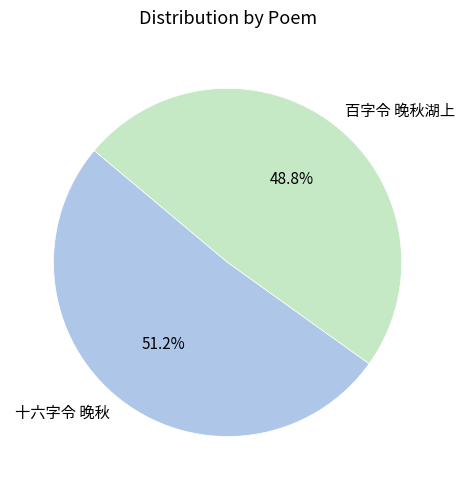

True or false: 十六字令 晚秋 accounts for 51% of the total.

True